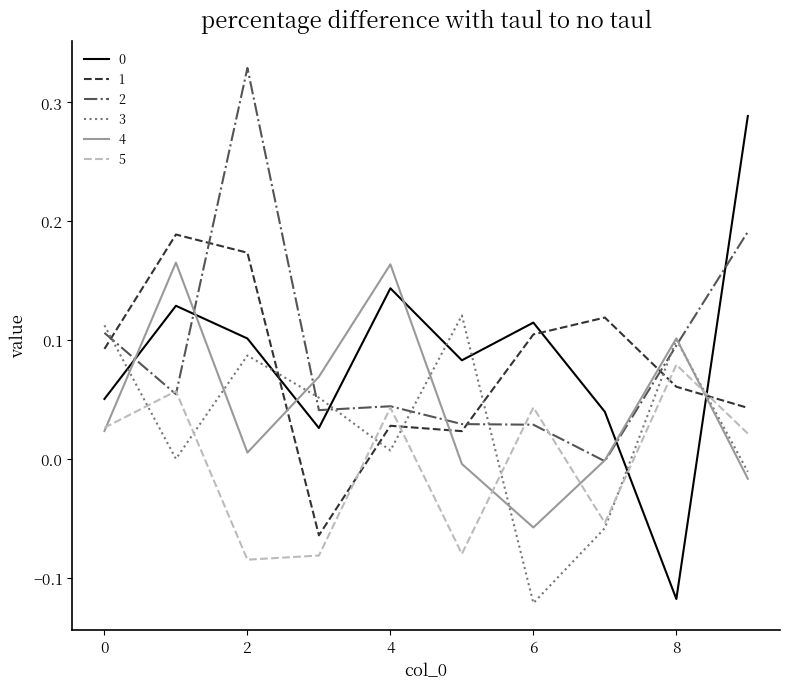

After their last crossing, which series has the higher values: 2 or 3?

2